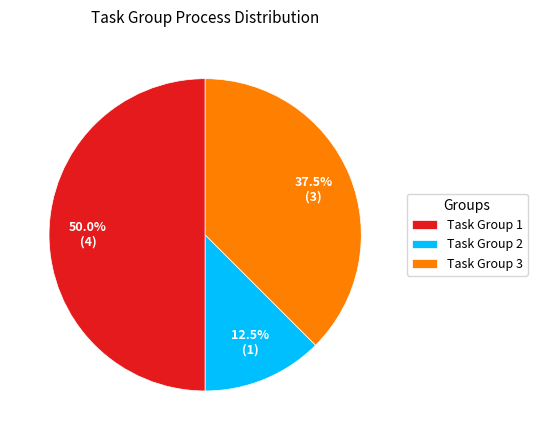

Approximately how many times larger is the value at Task Group 1 compared to Task Group 3?

1.3